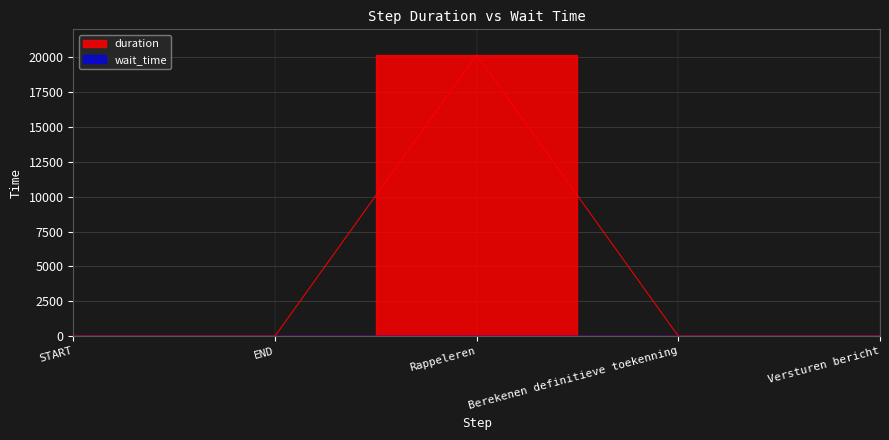

Rank the categories by value from highest to lowest.

Rappeleren, START, END, Berekenen definitieve toekenning, Versturen bericht